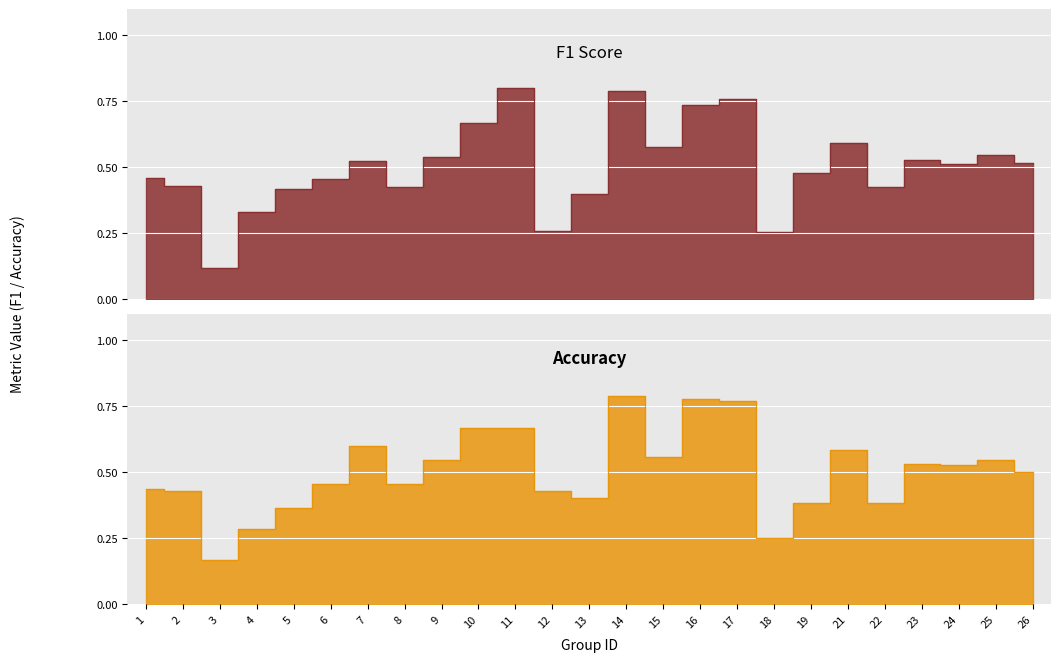

Between which two adjacent categories do accuracy and f1 first intersect?

3 and 4